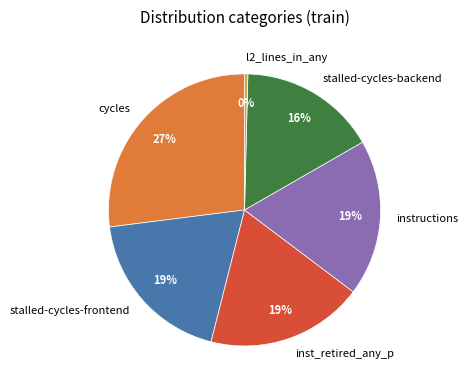

Is it true that stalled-cycles-backend is 16% of the pie?

True